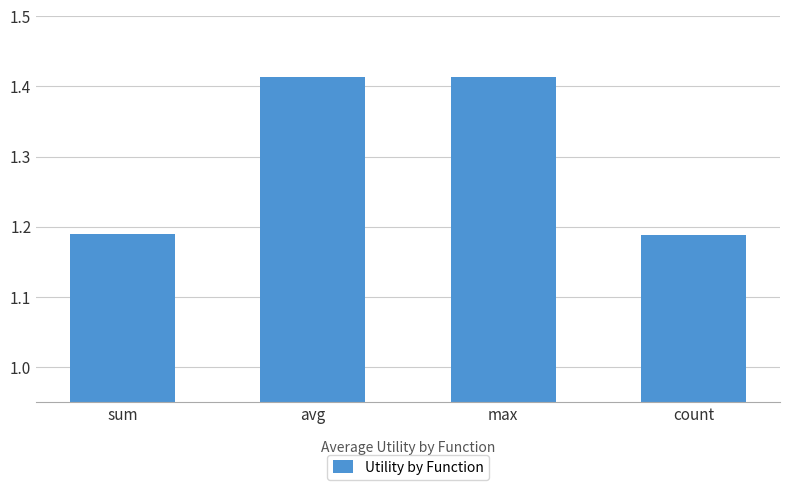

How many series are shown in this chart?

1